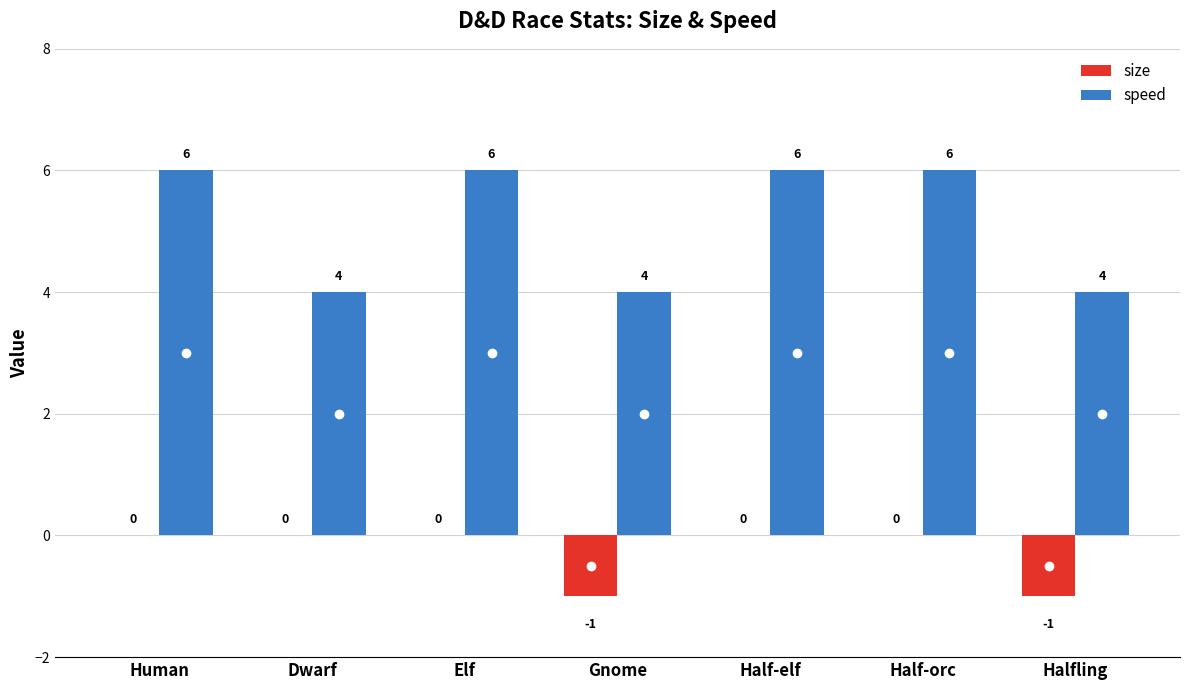

Which series has the largest range (max minus min)?

speed